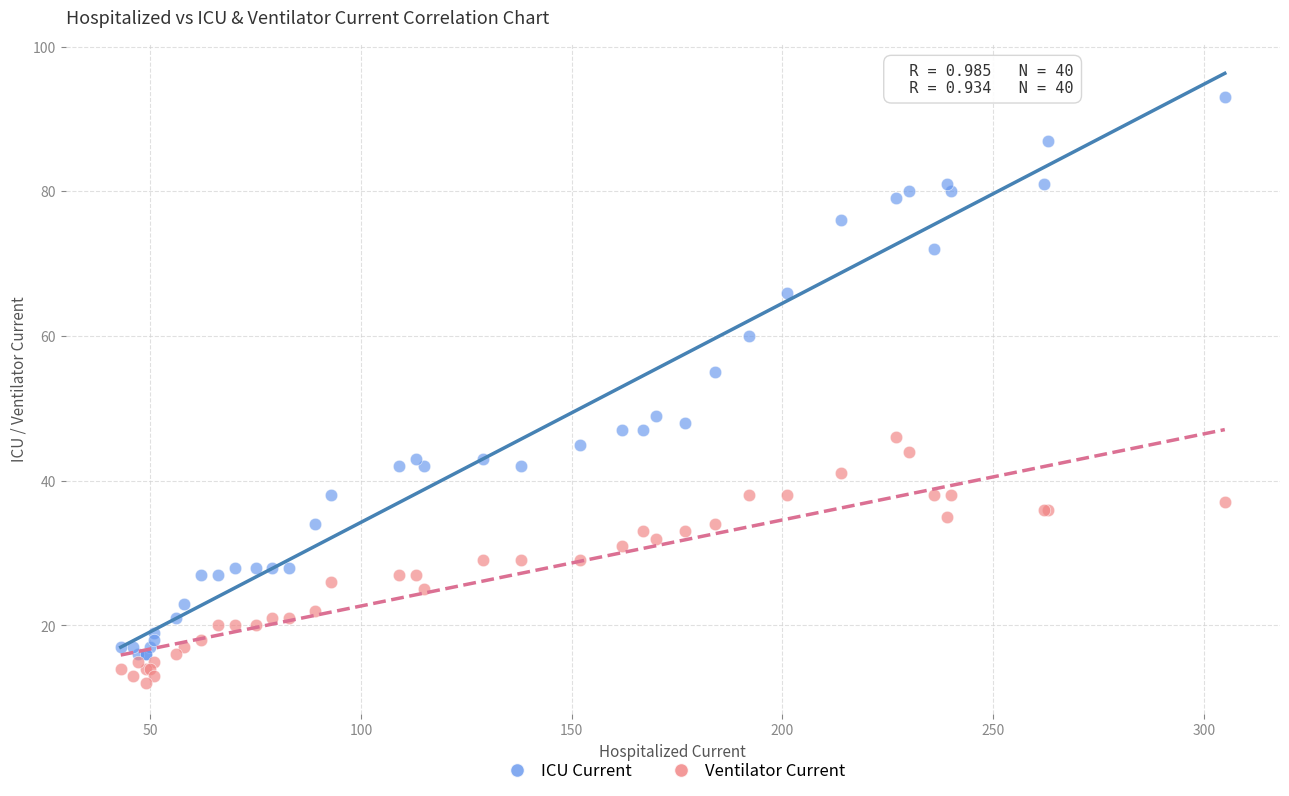

What are all the series names shown in the legend?

ICU Current, Ventilator Current